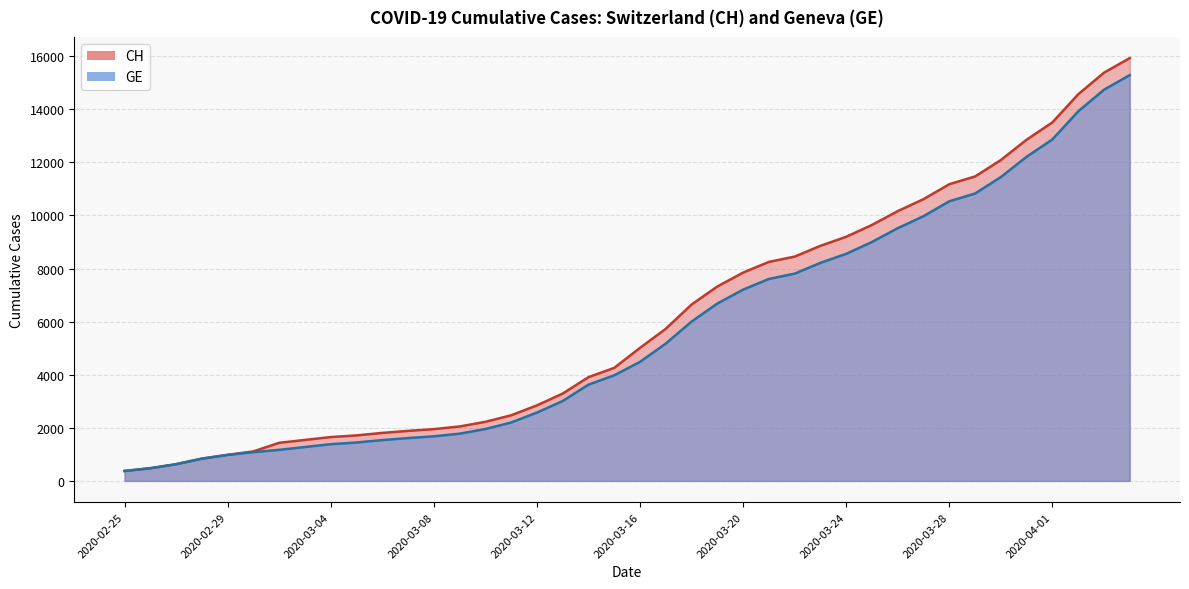

The value of GE at 2020-02-27 is 834. True or false?

False